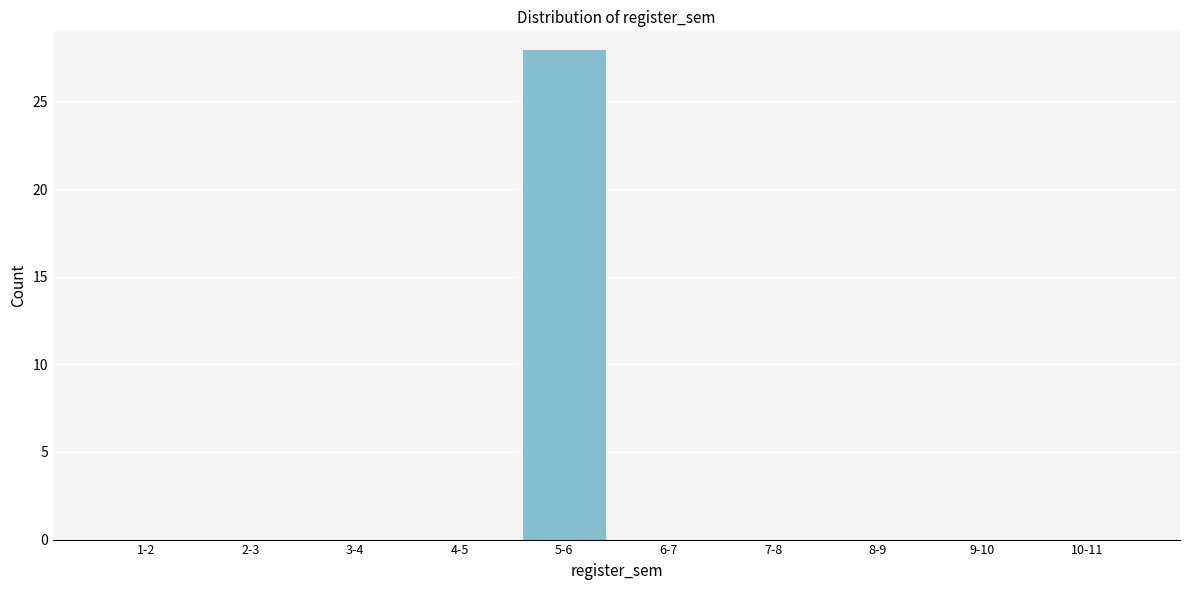

Reading left to right, transcribe all the data shown in this chart.

1-2=0	2-3=0	3-4=0	4-5=0	5-6=28	6-7=0	7-8=0	8-9=0	9-10=0	10-11=0